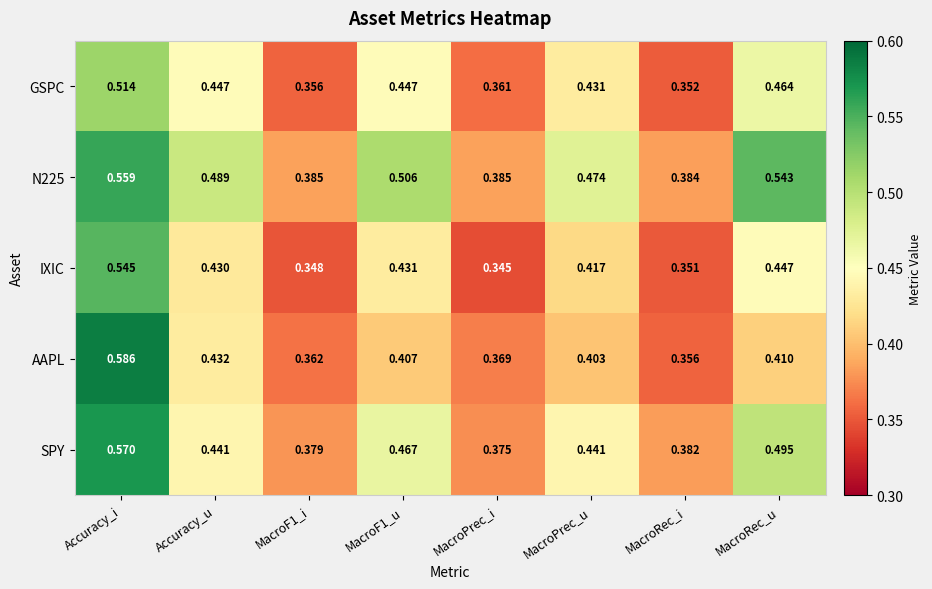

Which series has the largest range (max minus min)?

AAPL